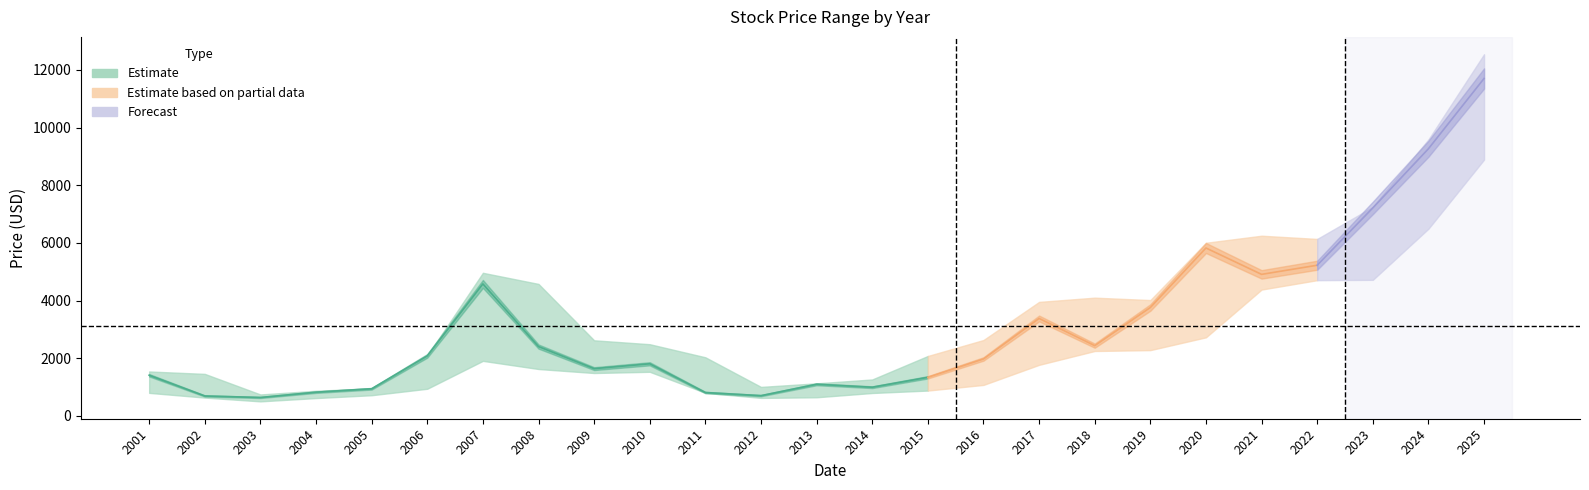

The Close series shows 693.2 at 2002. True or false?

True